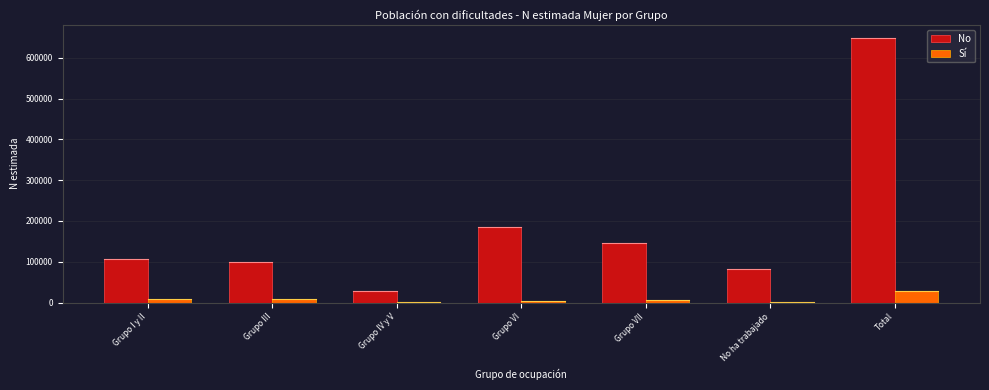

What is the maximum value for No?

648083